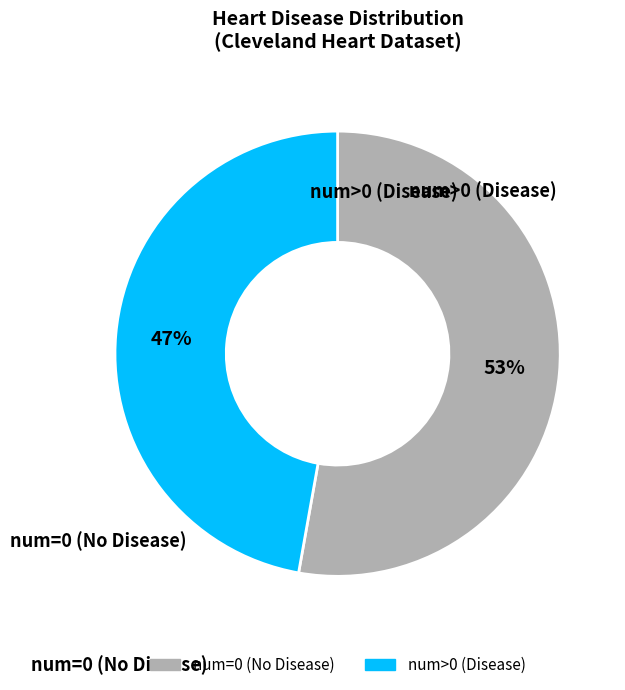

What percentage is the num>0 slice, to the nearest percent?

47%